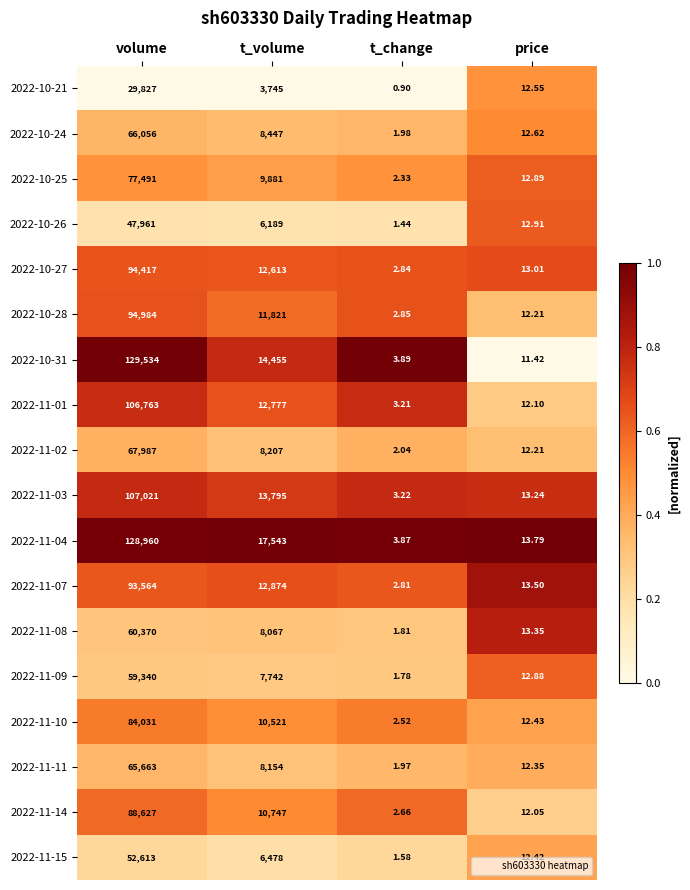

At which category is the sum across all series the highest?

volume